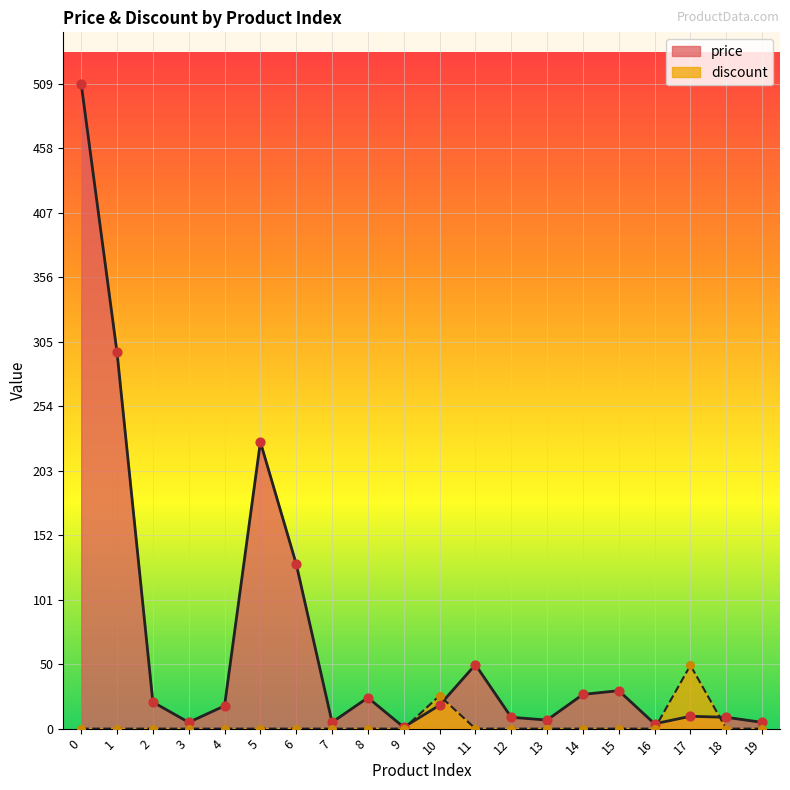

At how many categories does at least one series exceed 80?

4